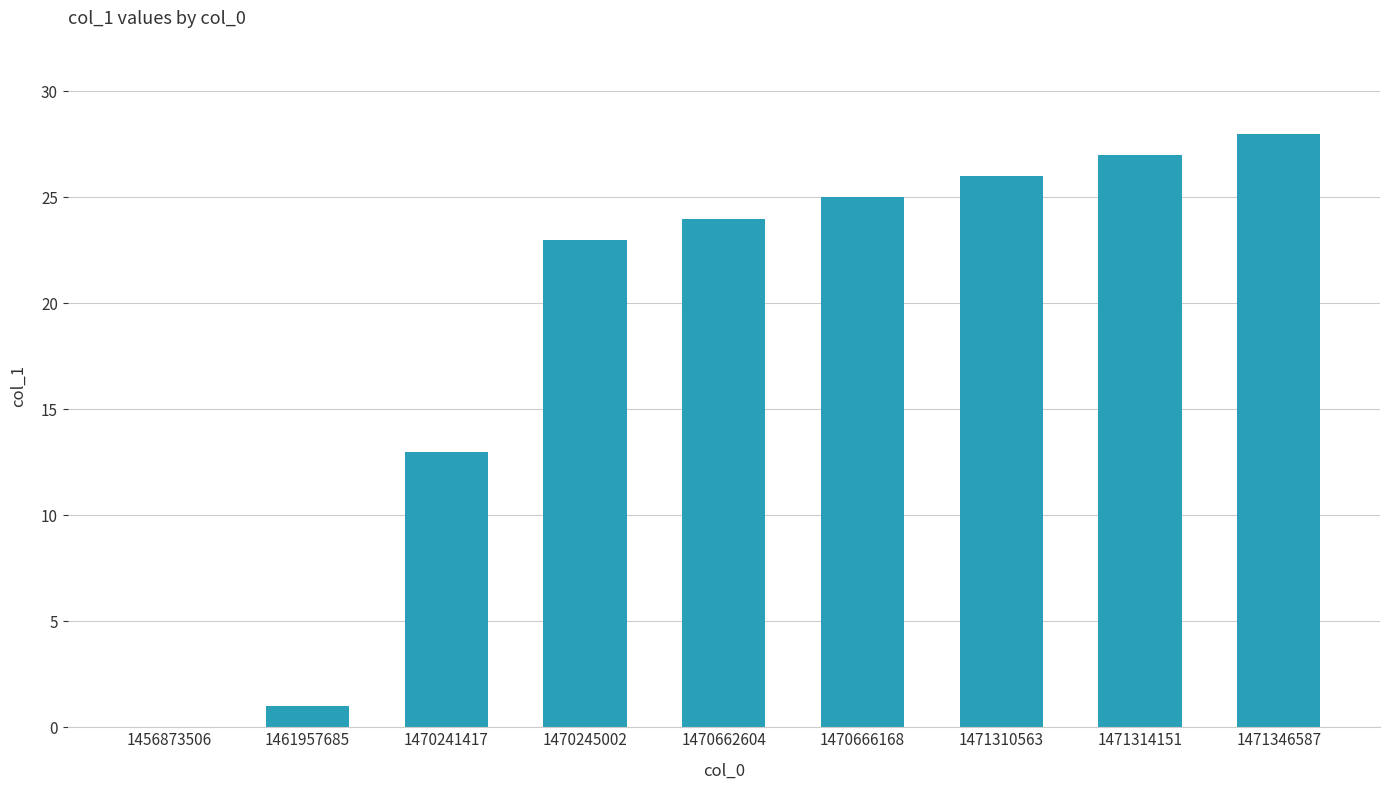

What value does the data have at 1470245002, to the nearest 10?

20